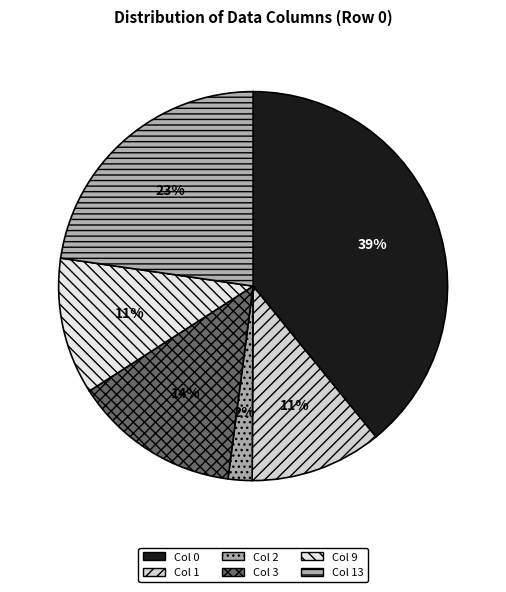

Count the number of slices in the pie.

6